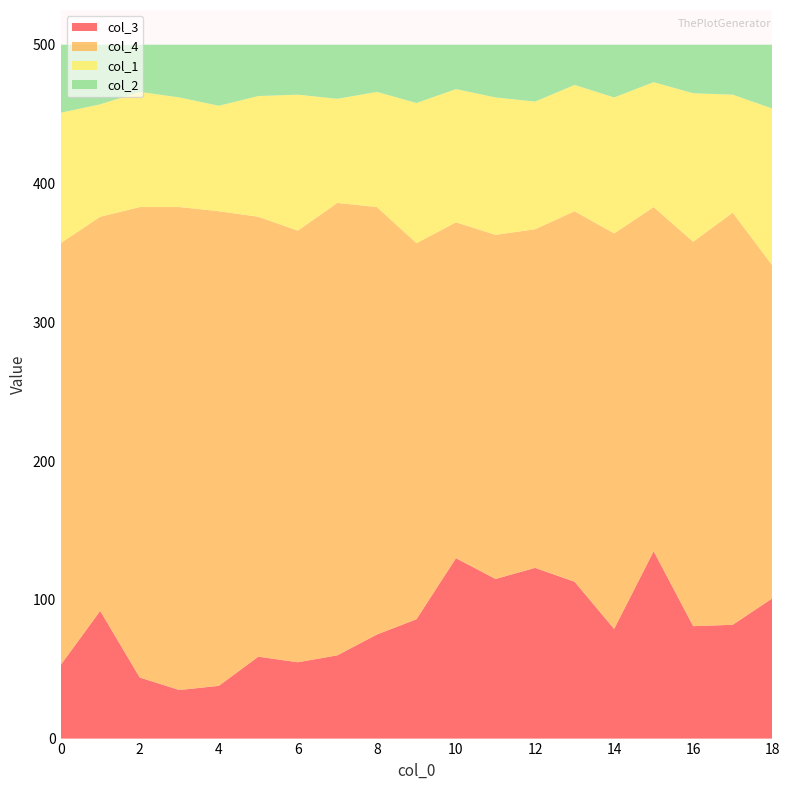

Reading left to right, extract all data points from this chart.

col_3: 0=53	1=92	2=44	3=35	4=38	5=59	6=55	7=60	8=75	9=86	10=130	11=115	12=123	13=113	14=79	15=135	16=81	17=82	18=101
col_4: 0=304	1=284	2=339	3=348	4=342	5=317	6=311	7=326	8=308	9=271	10=242	11=248	12=244	13=267	14=285	15=248	16=277	17=297	18=240
col_1: 0=94	1=81	2=83	3=79	4=76	5=87	6=98	7=75	8=83	9=101	10=96	11=99	12=92	13=91	14=98	15=90	16=107	17=85	18=113
col_2: 0=49	1=43	2=34	3=38	4=44	5=37	6=36	7=39	8=34	9=42	10=32	11=38	12=41	13=29	14=38	15=27	16=35	17=36	18=46